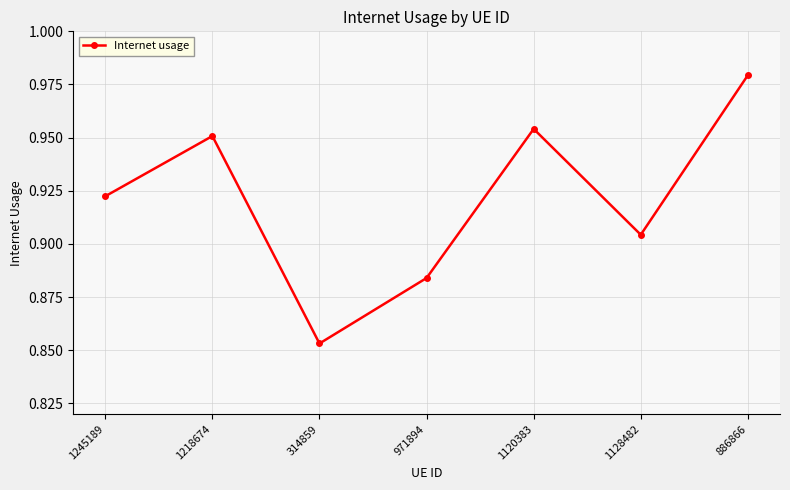

Between 1218674 and 971894, which is larger?

1218674